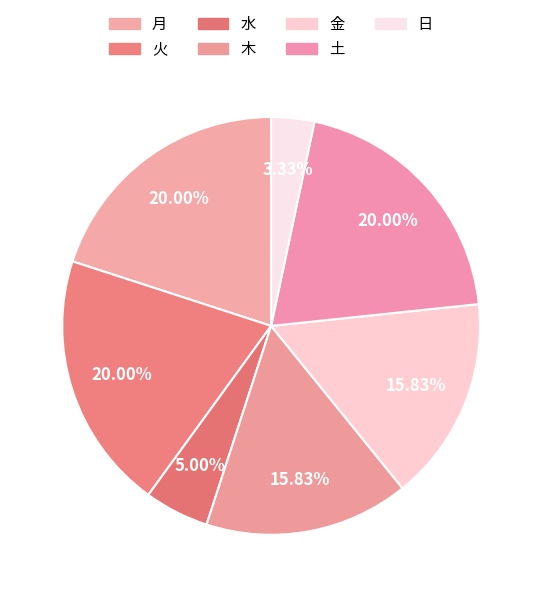

True or false: 土 accounts for 9% of the total.

False